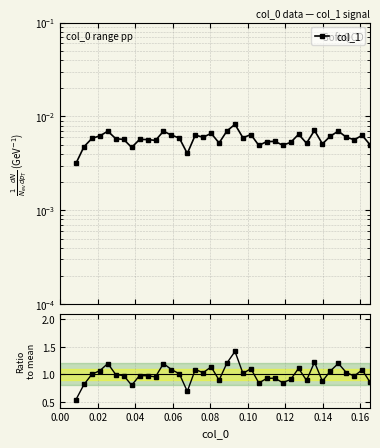

The col_1 series shows 0.0 at 0.16. True or false?

False